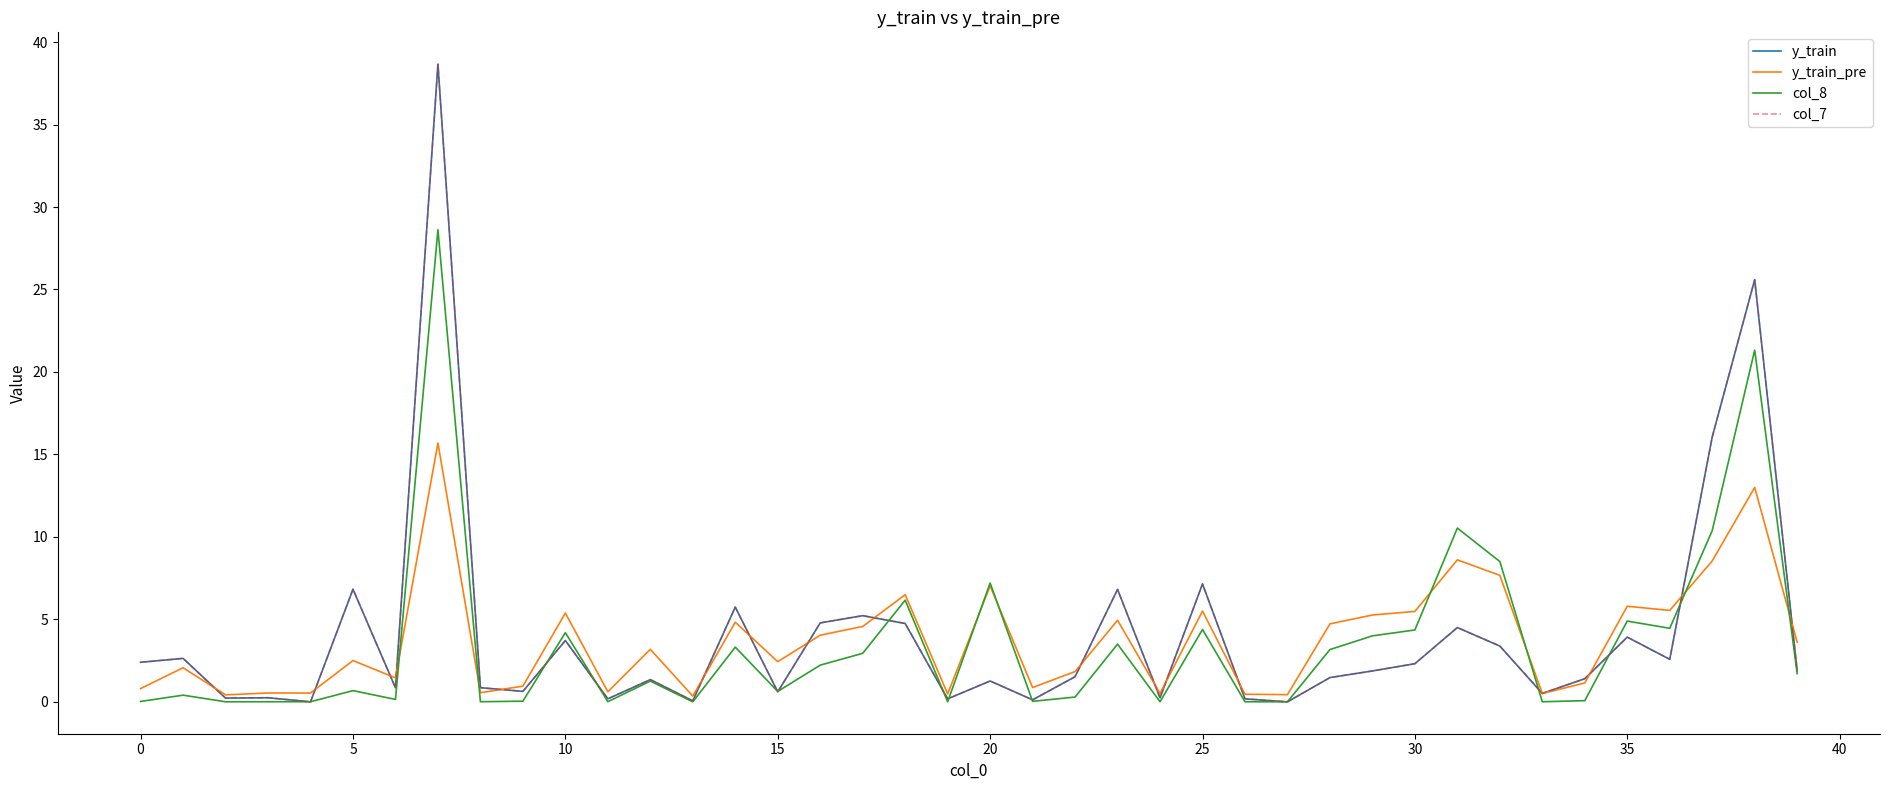

Does the chart display data point markers on the line(s)?

No